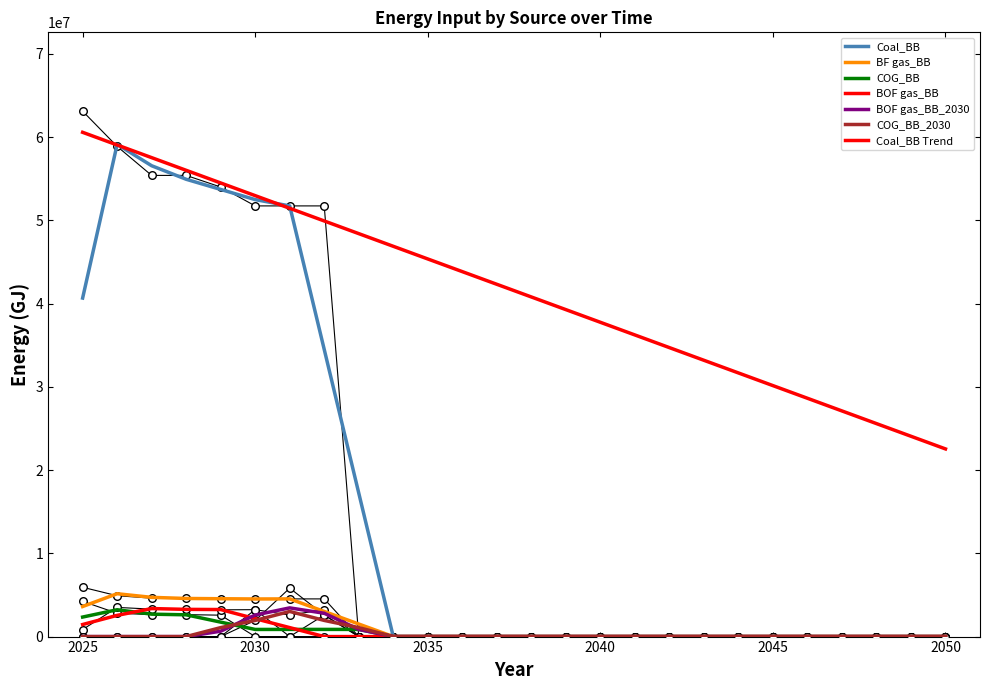

Which series has the largest total across all categories?

Coal_BB